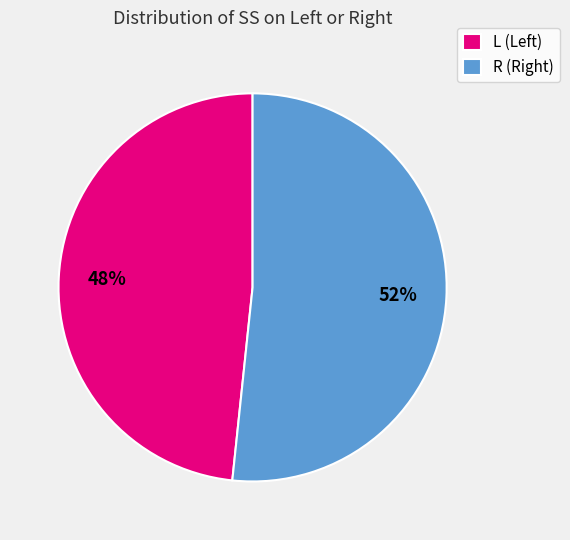

The R slice represents 60% of the pie. True or false?

False